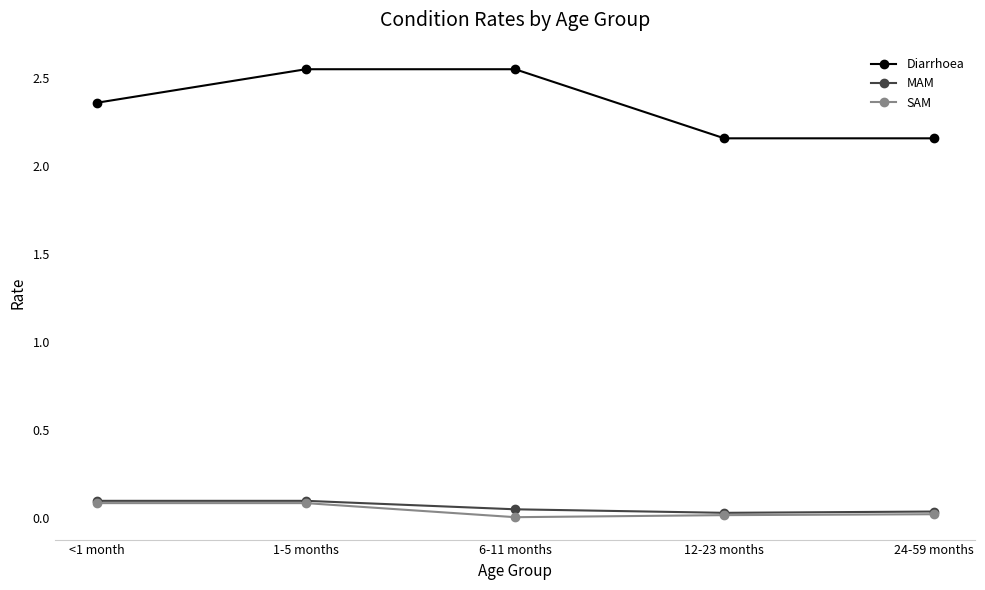

Is the value of Diarrhoea at 24-59 months greater than the value of SAM at 24-59 months?

Yes